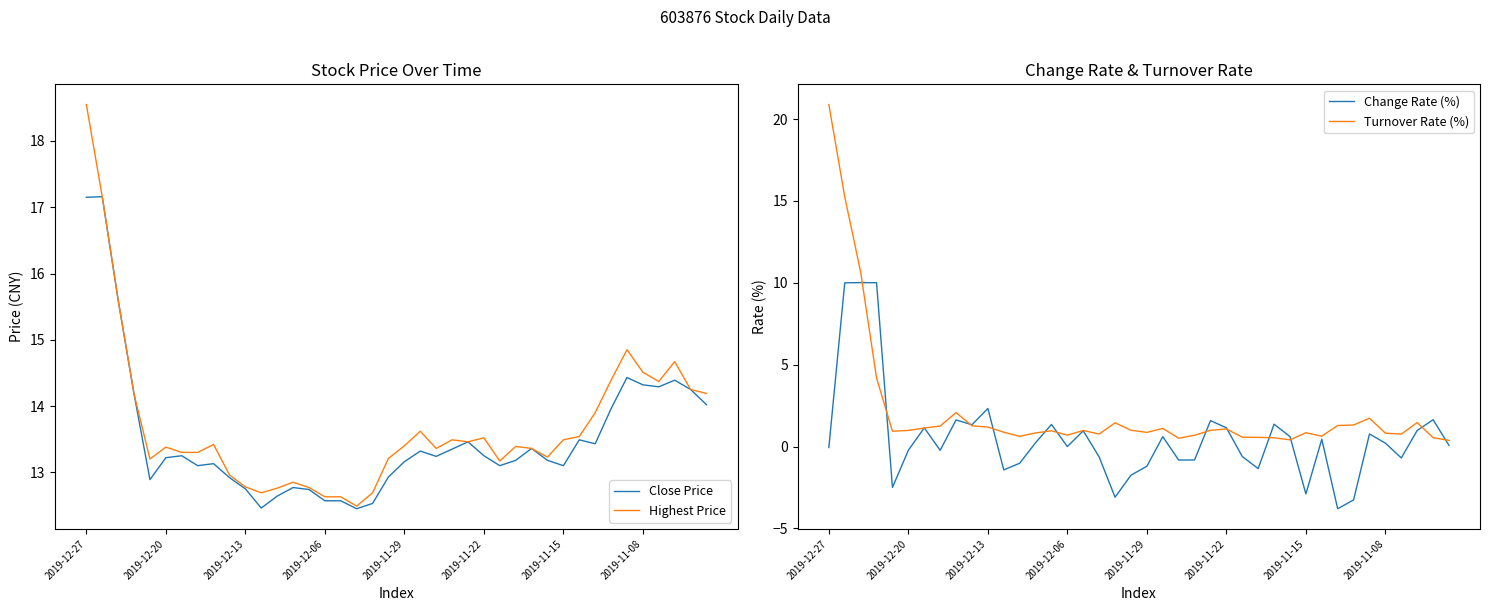

What is the value of the Highest Price point at the 26th from the left?

13.5